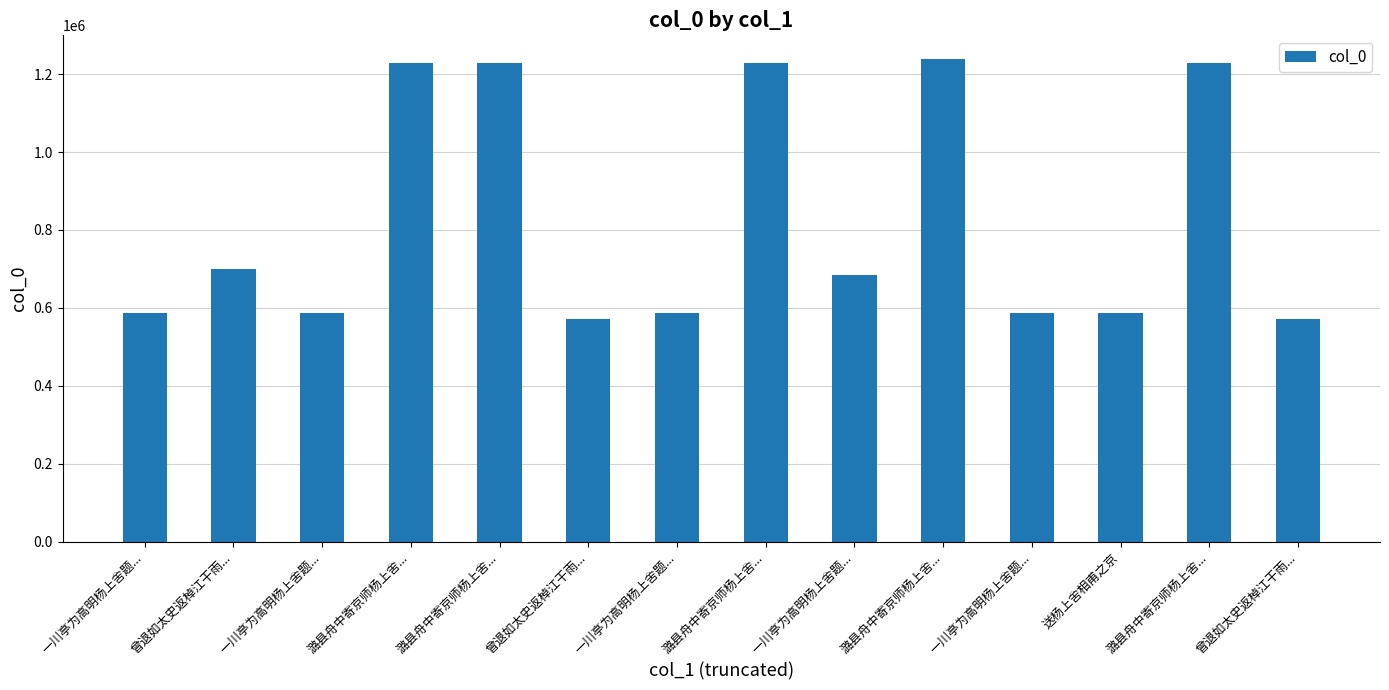

How many categories are shown in the chart?

14